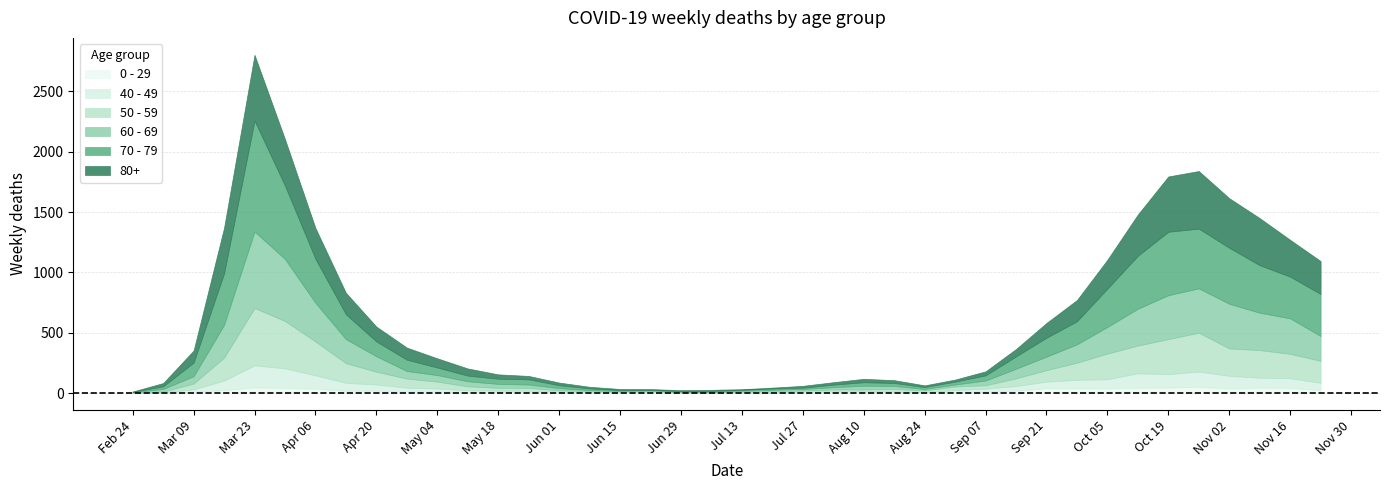

Rank the series by their maximum value, from lowest to highest.

0 - 29, 40 - 49, 50 - 59, 80+, 60 - 69, 70 - 79